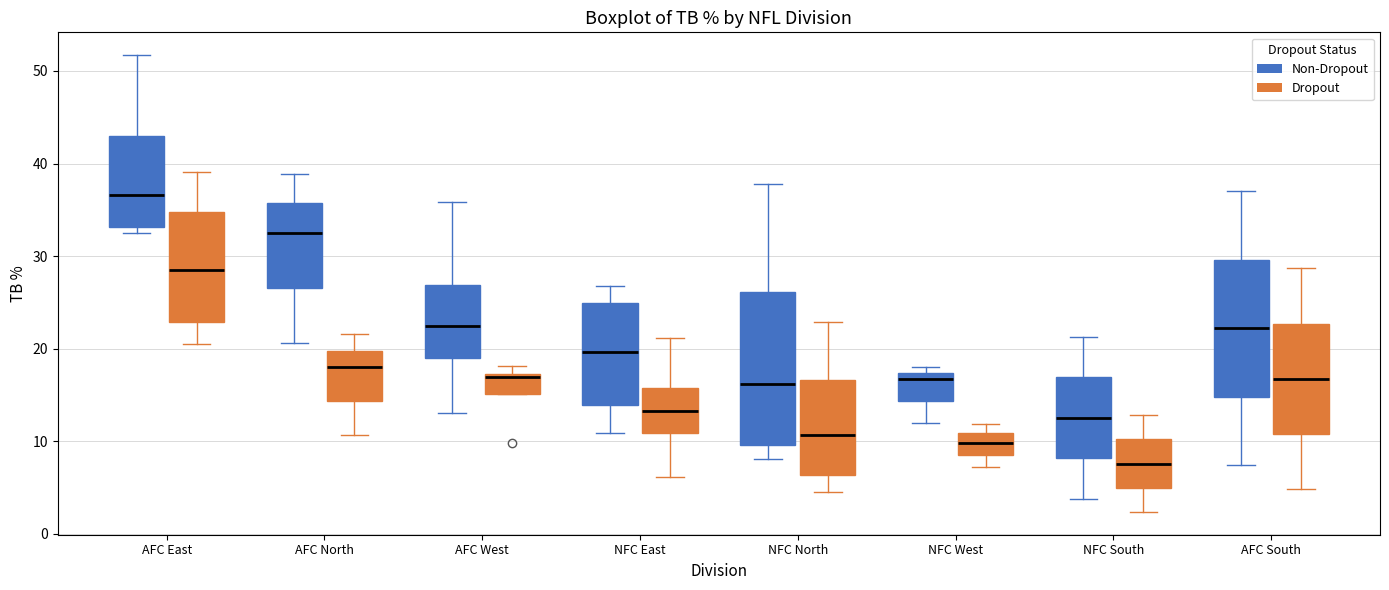

Where does the lower whisker of the box for AFC North (Dropout) end on the y-axis? The values are not printed on the chart, so give them approximately, as read against the axis.

11